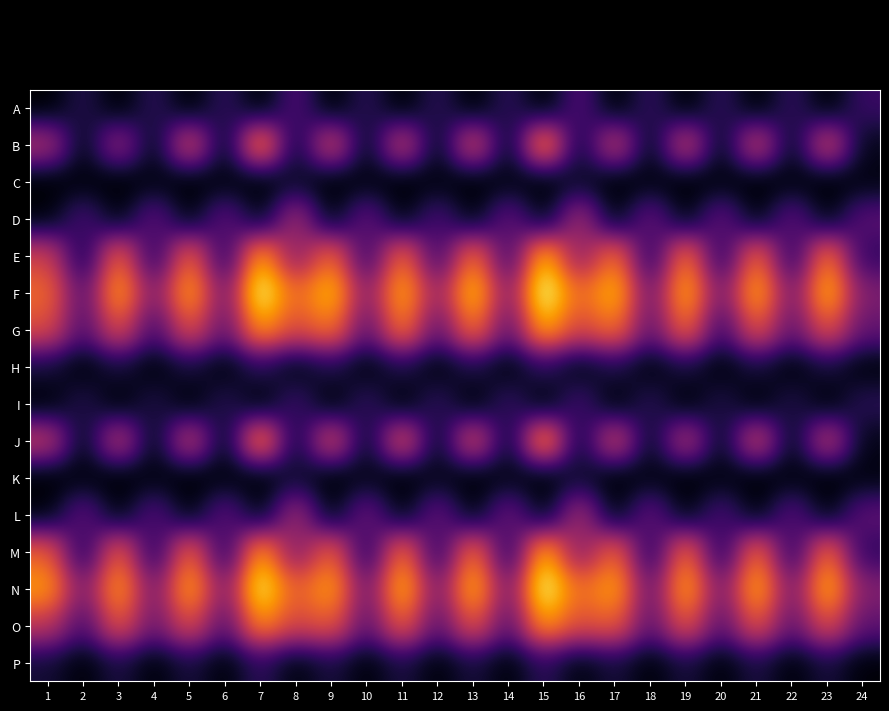

How many series are shown in this chart?

16